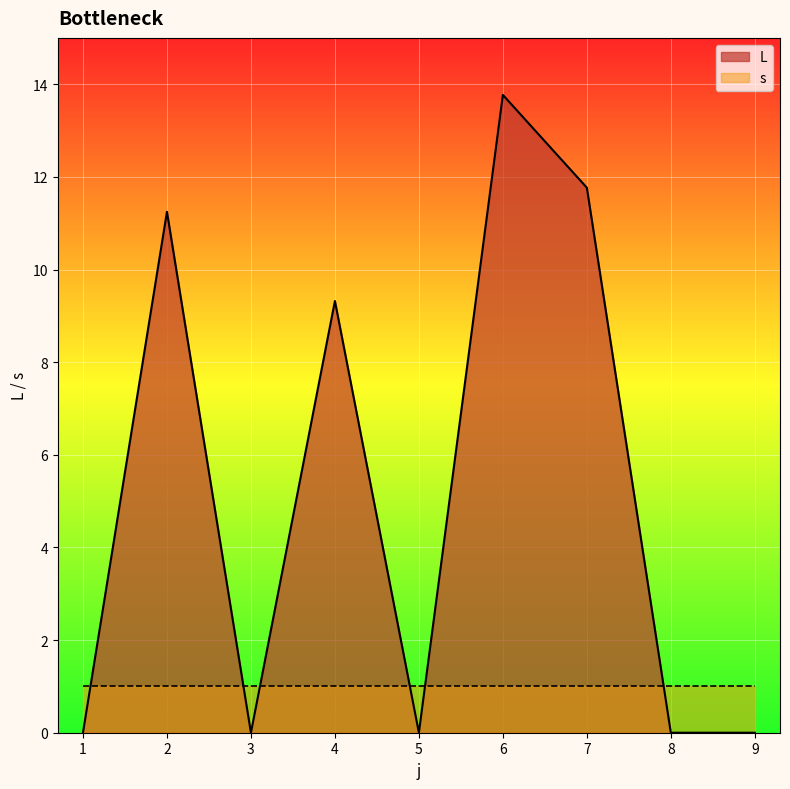

Is it true that the value at 7 is 7.2?

False